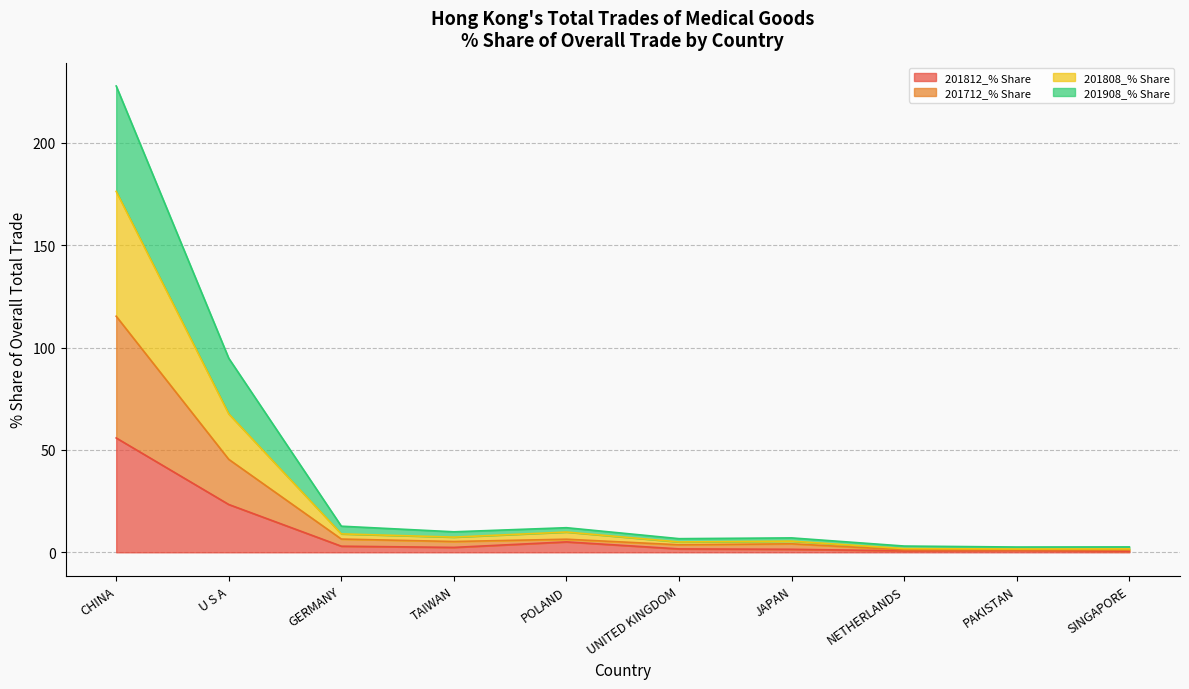

Which category has the highest value in the 201812_% Share series?

CHINA